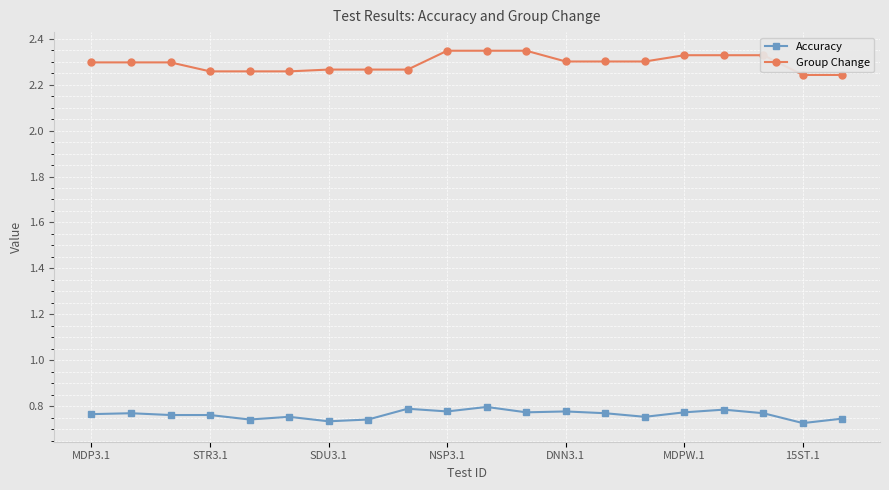

True or false: Accuracy has more than 1 points higher than both neighbors.

True